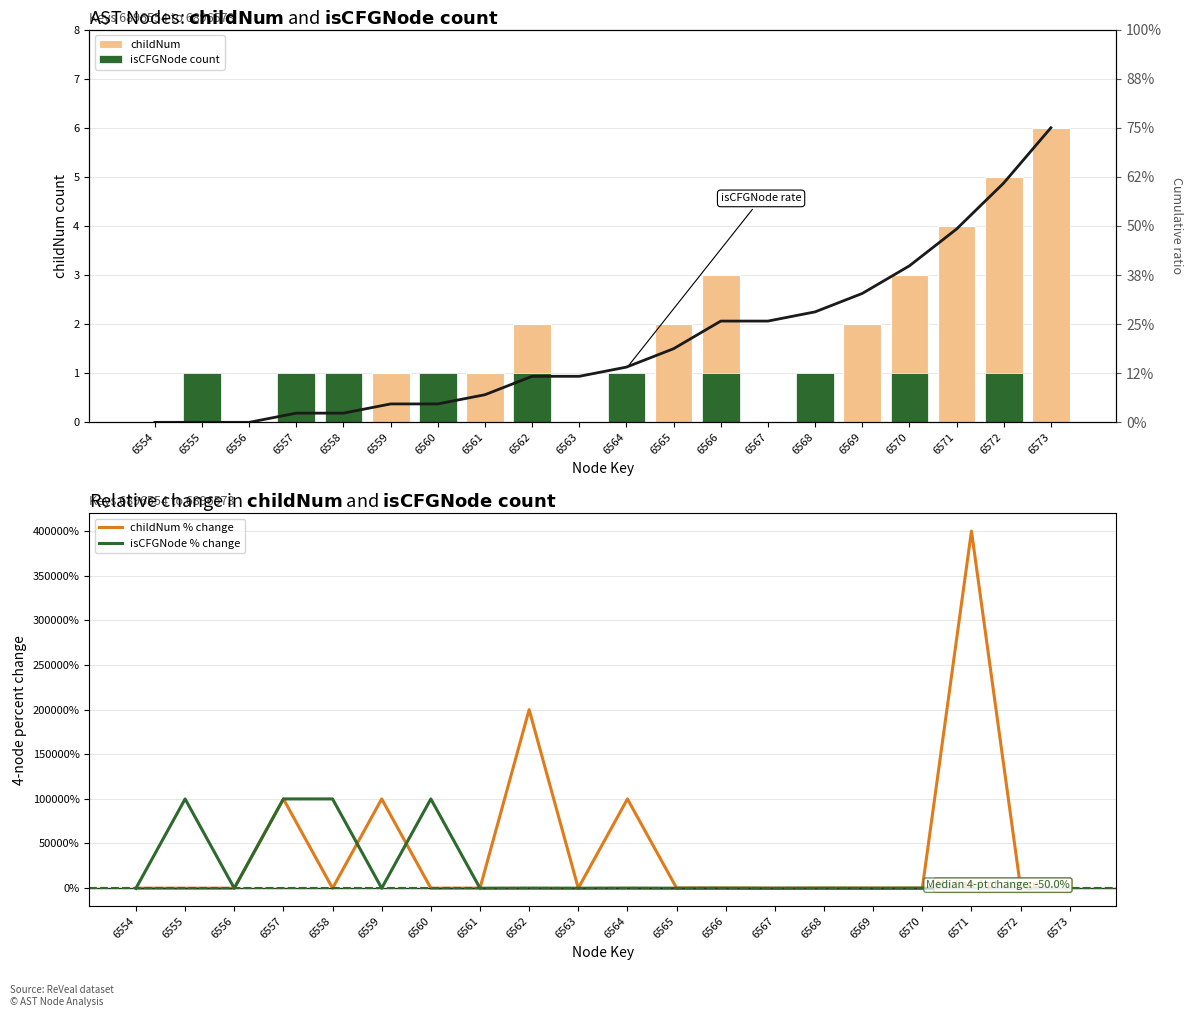

Is the value of isCFGNode % change at 6561 greater than the value of childNum % change at 6571?

No